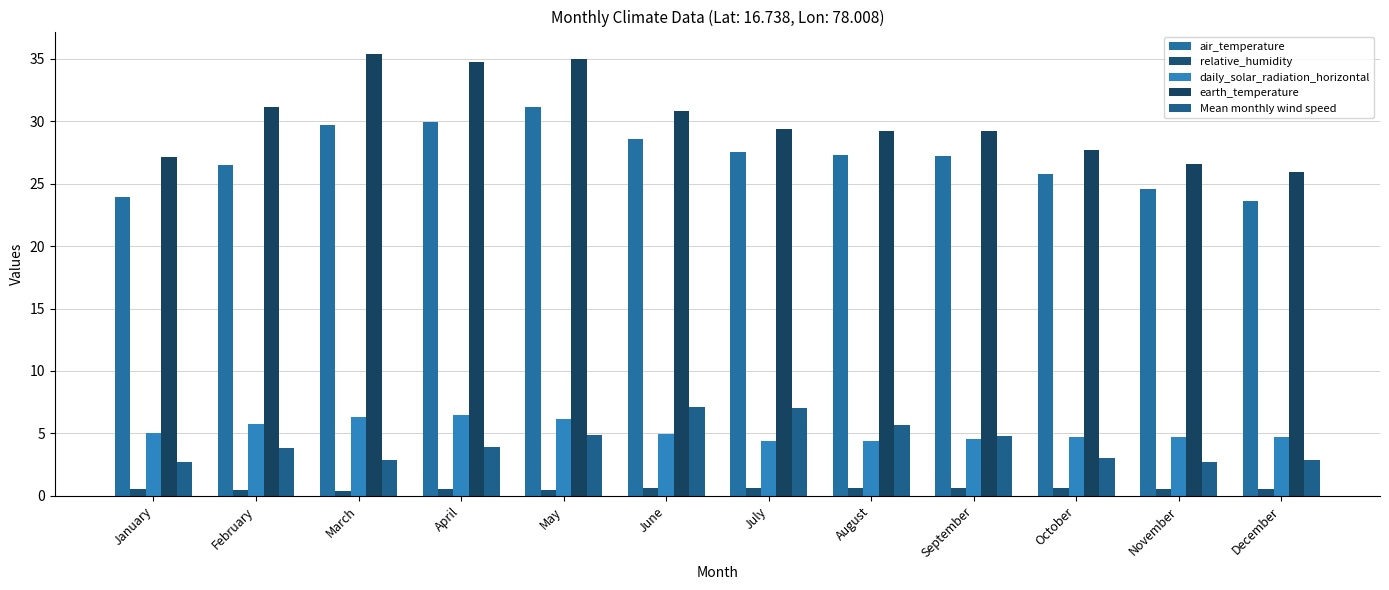

What is the minimum value for relative_humidity?

0.4